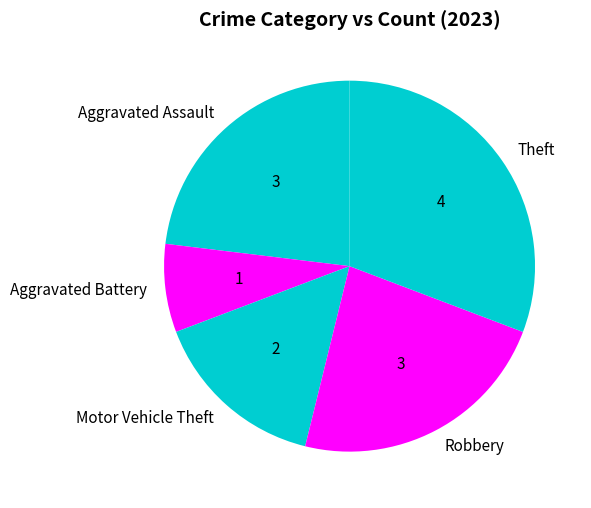

Is there any slice that represents more than half of the pie?

No